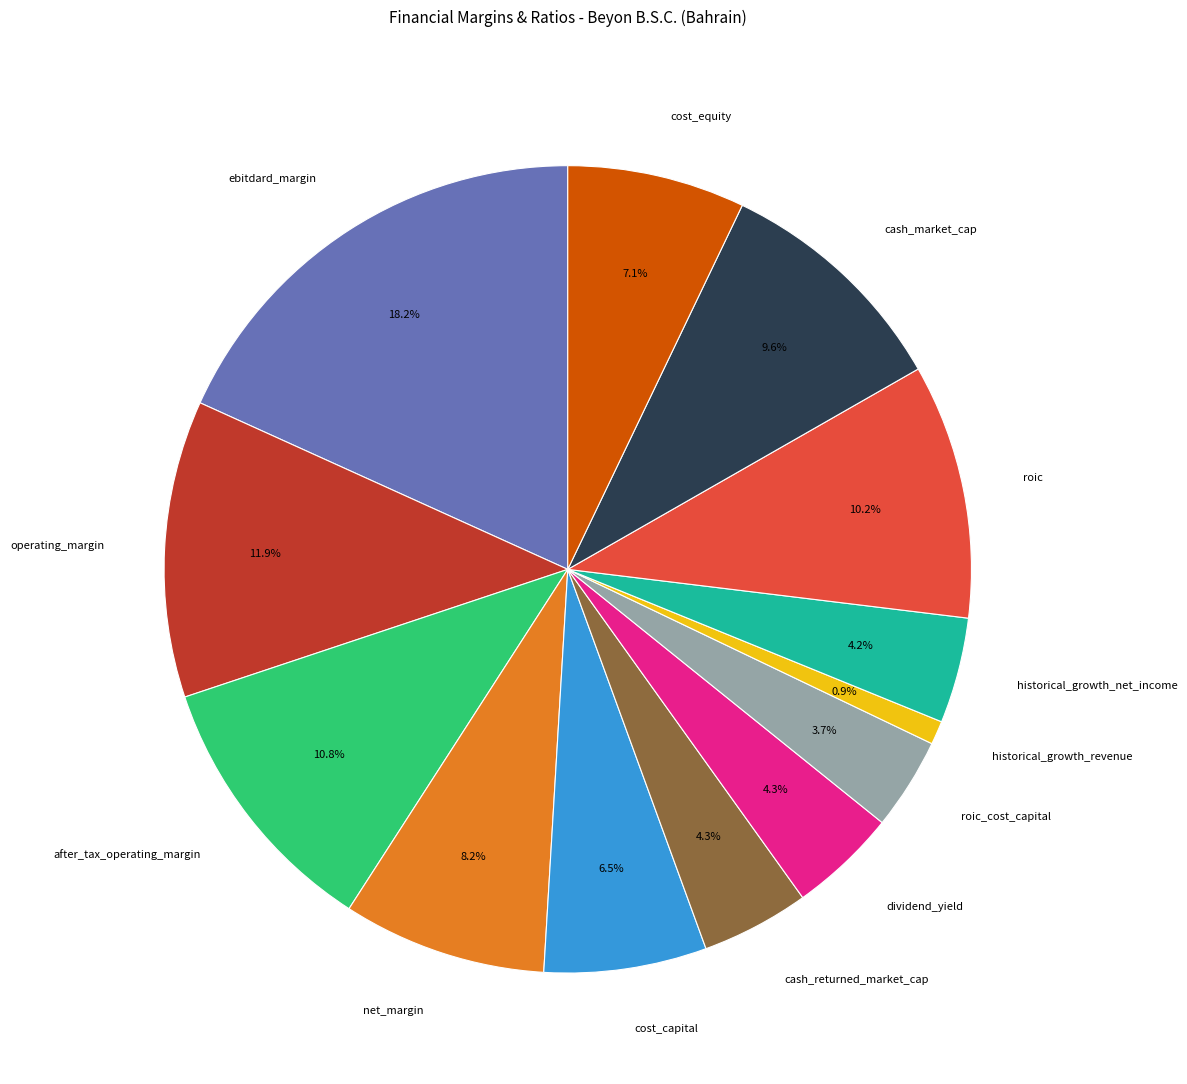

Is the sum of ebitdard_margin and roic greater than half?

No